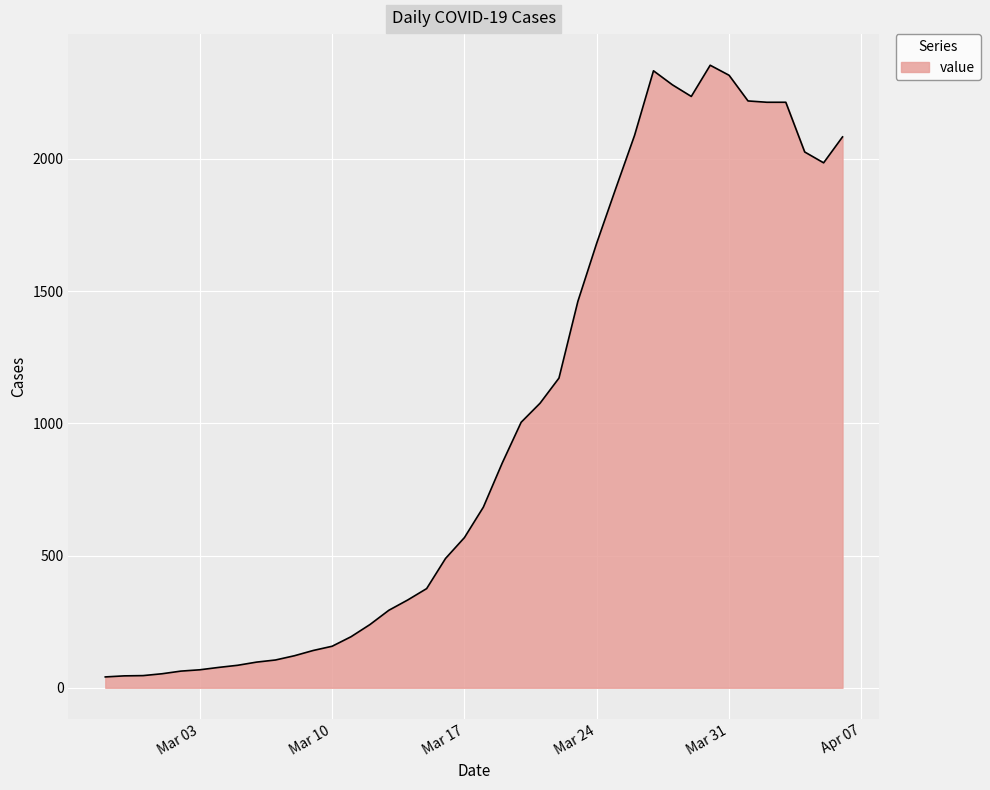

What is the maximum value shown in the chart?

2354